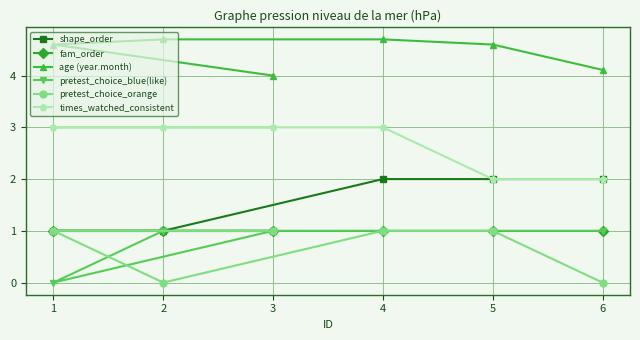

What is the lowest value of the shape_order series?

1.0